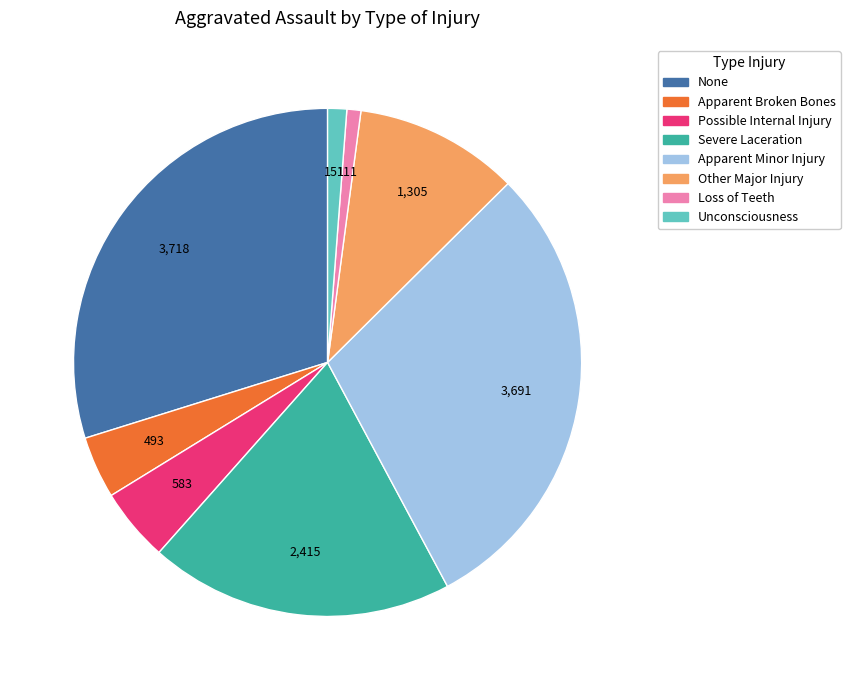

Does any single category account for the majority?

No